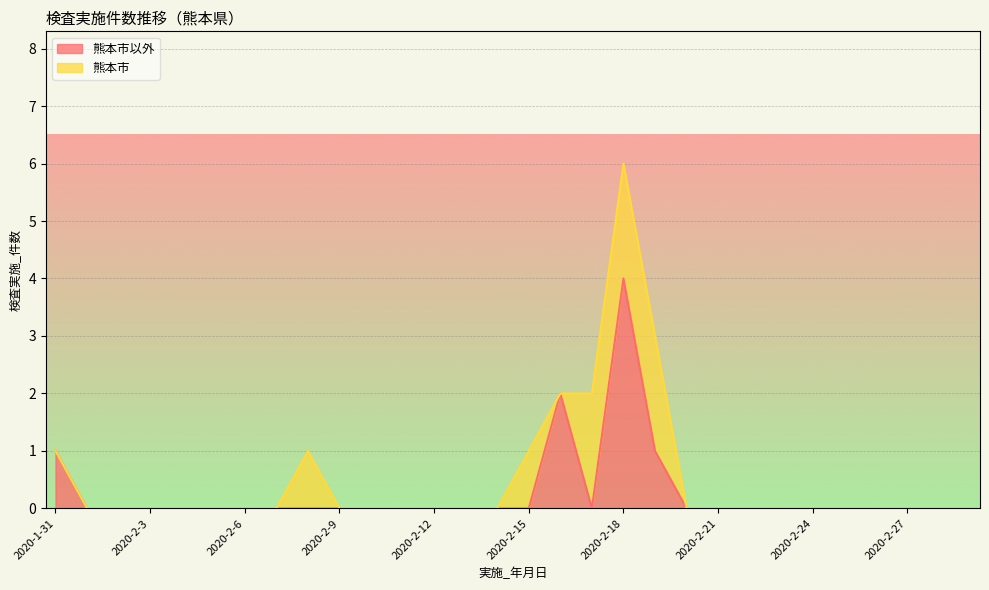

At which category does the data reach its first local peak?

2020-2-16